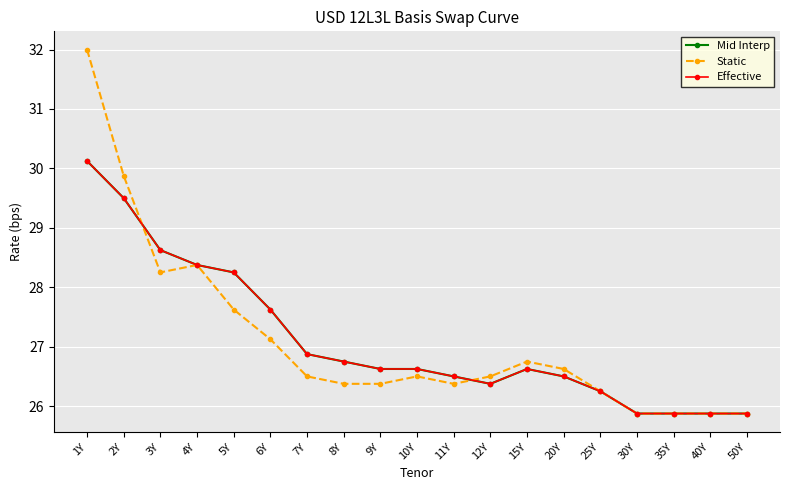

What is the label of the 6th point from the right?

20Y